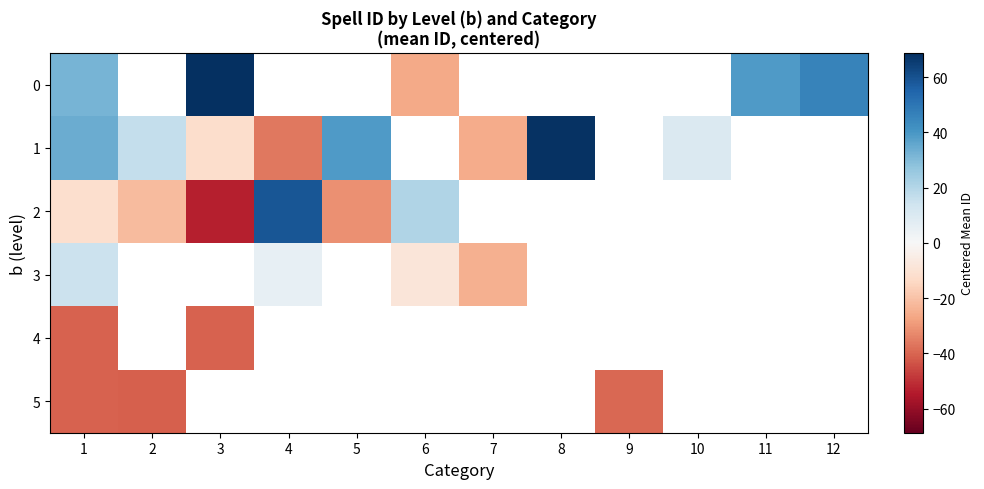

The 3 series shows 15.0 at 1. True or false?

True